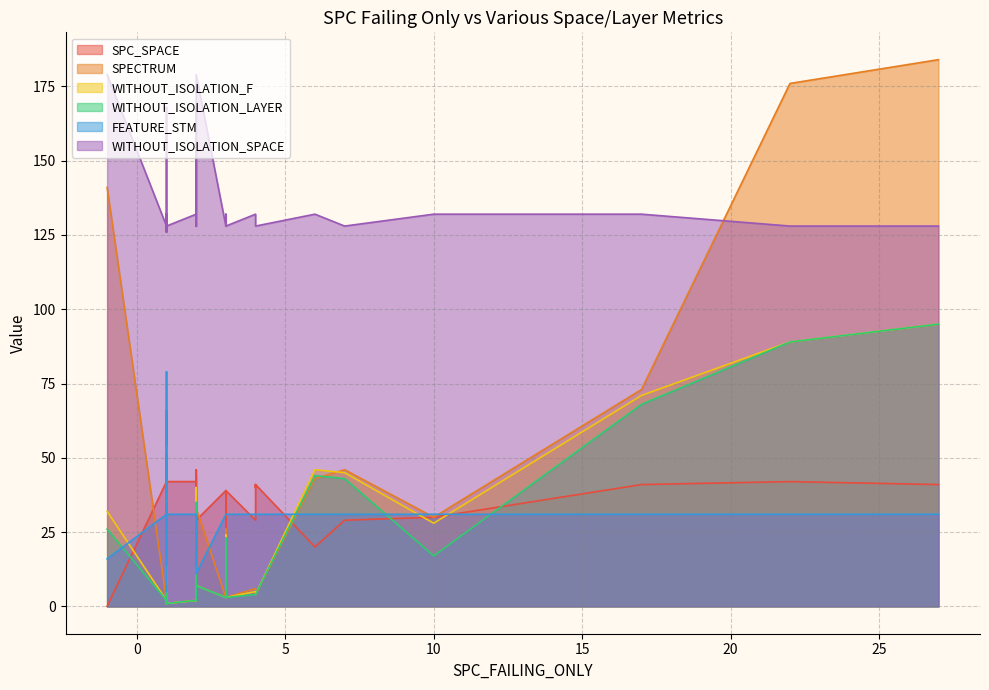

True or false: WITHOUT_ISOLATION_F and SPECTRUM intersect in this chart.

True